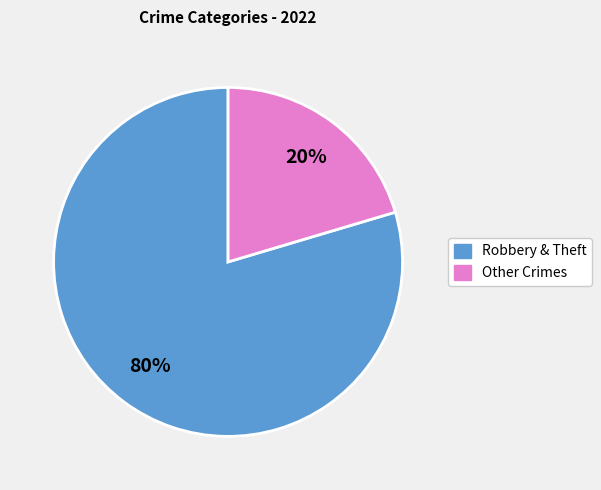

How many slices are in this pie chart?

2